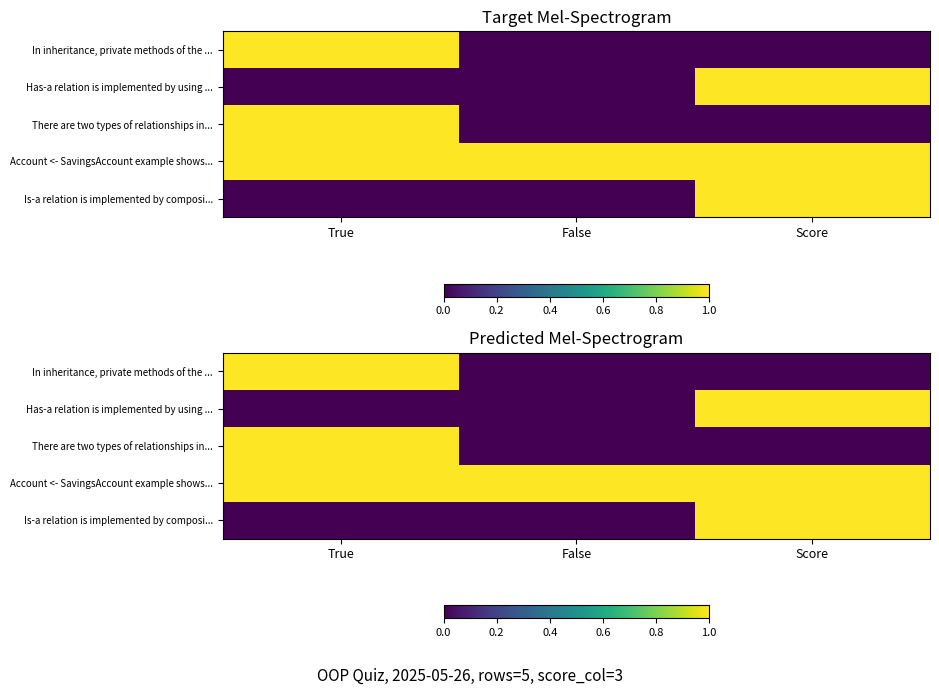

The value of Is-a relation is implemented by composi... at True is 0. True or false?

True